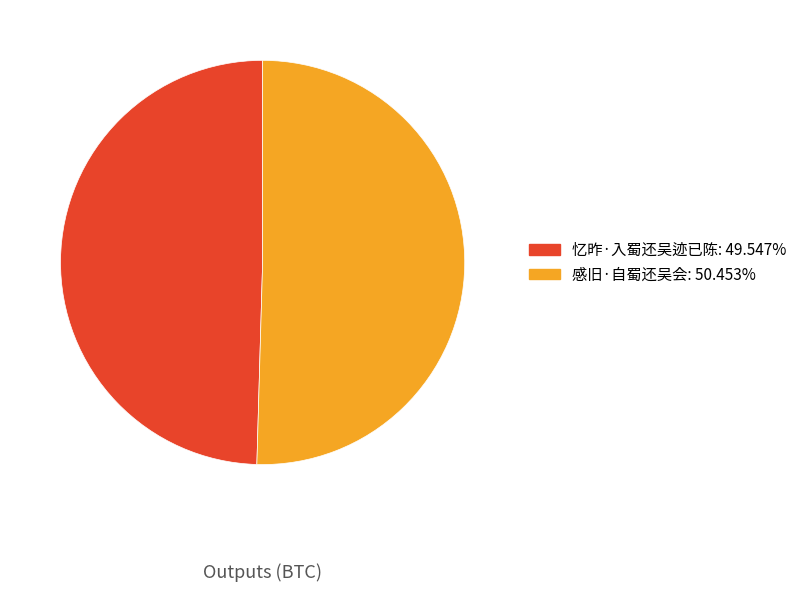

Which slice is the smallest?

忆昨·入蜀还吴迹已陈